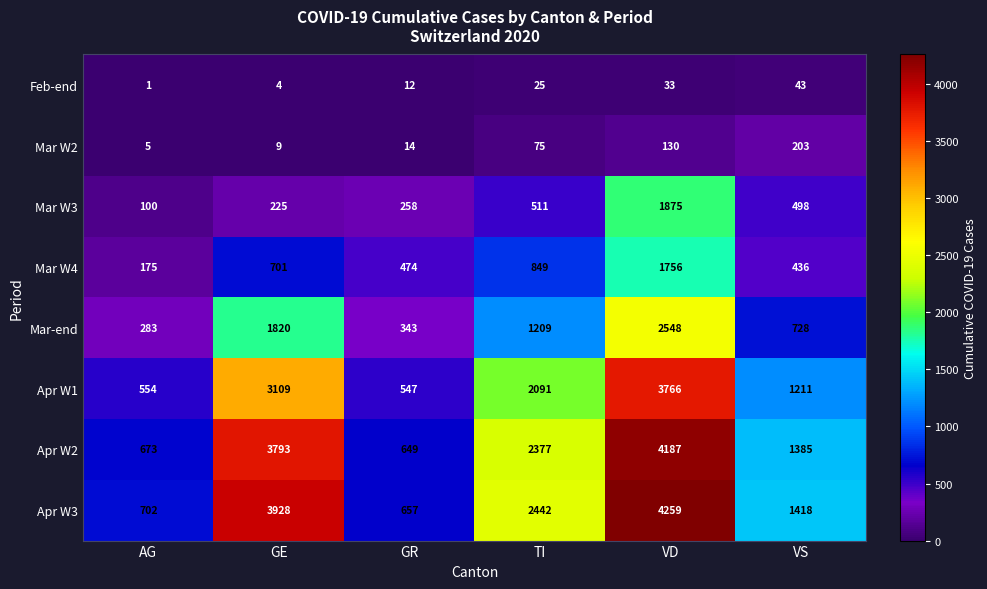

At which label is Apr W3 closest to 2458?

TI